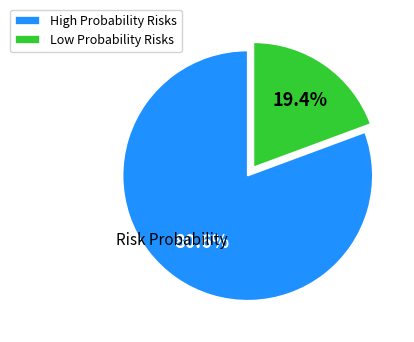

Rank the categories by value from lowest to highest.

Low Probability Risks, High Probability Risks